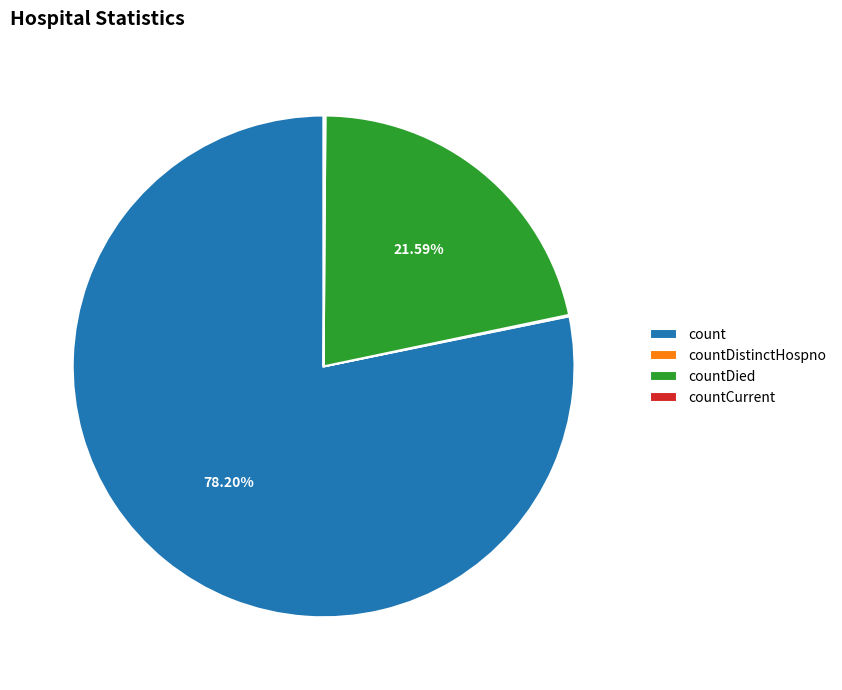

Is the sum of countDied and count greater than half?

Yes